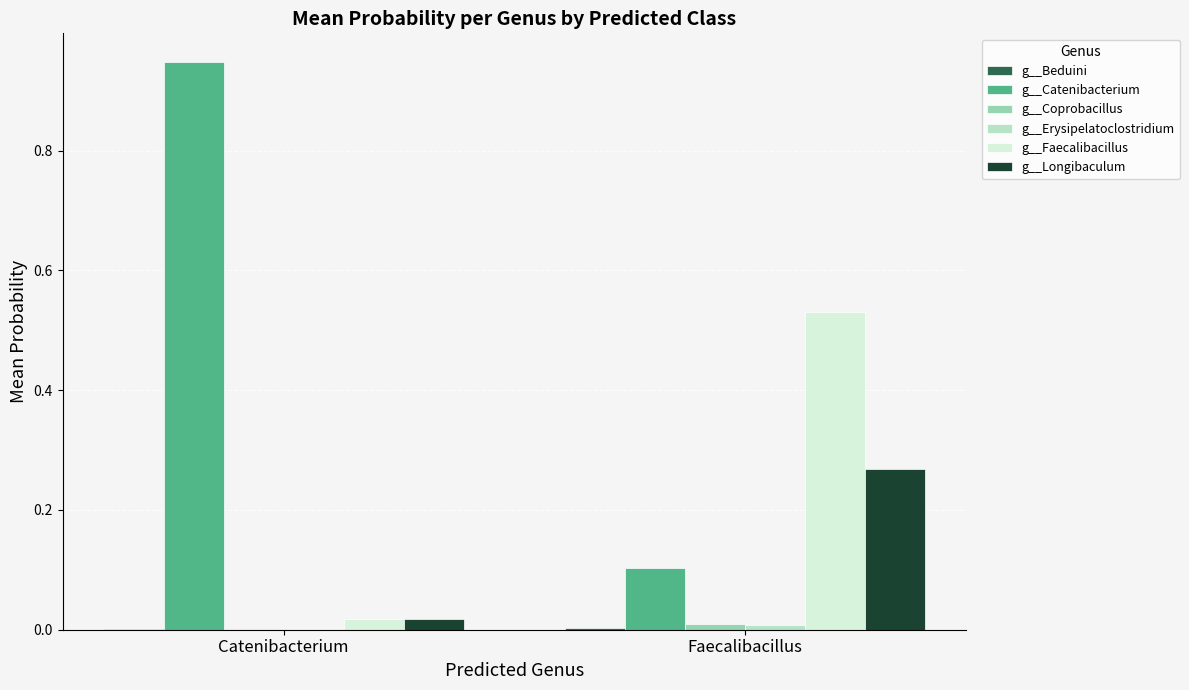

Between Catenibacterium and Faecalibacillus, which series saw the biggest shift?

g__Catenibacterium